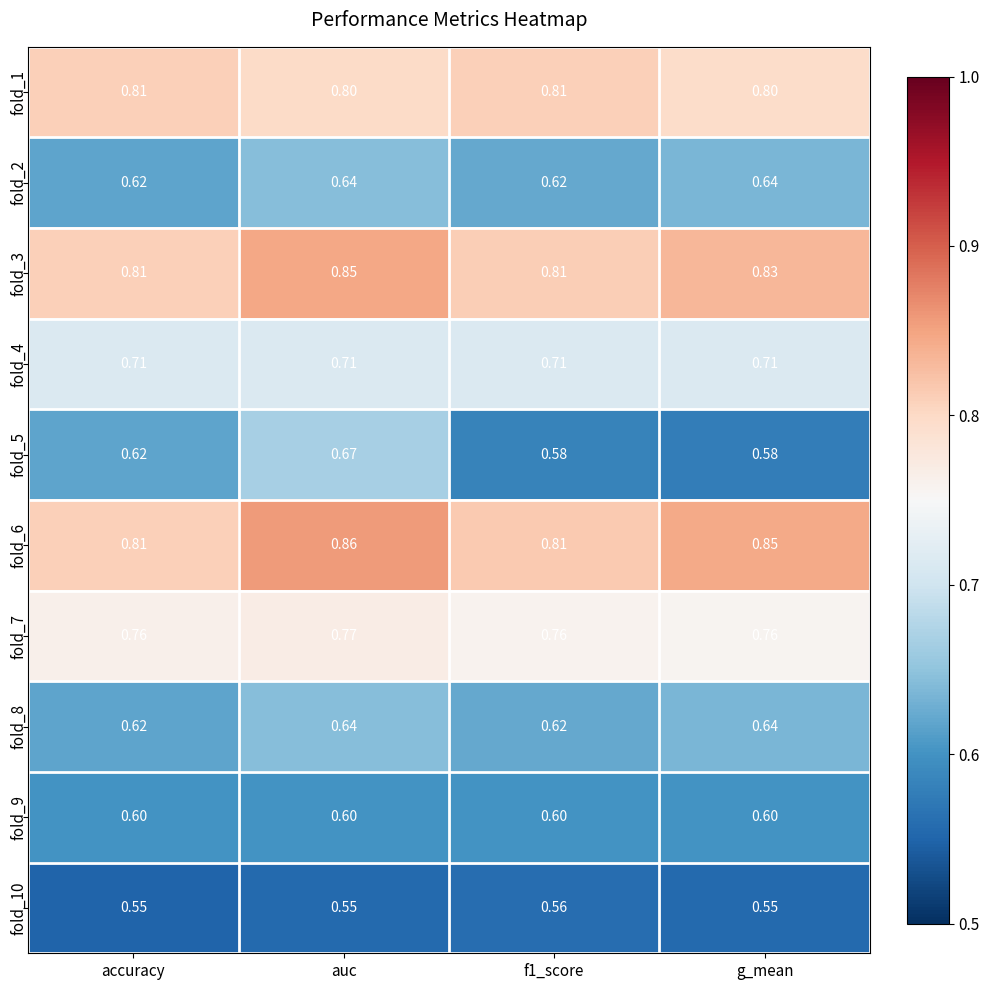

Is the value of fold_4 at auc greater than the value of fold_10 at g_mean?

Yes